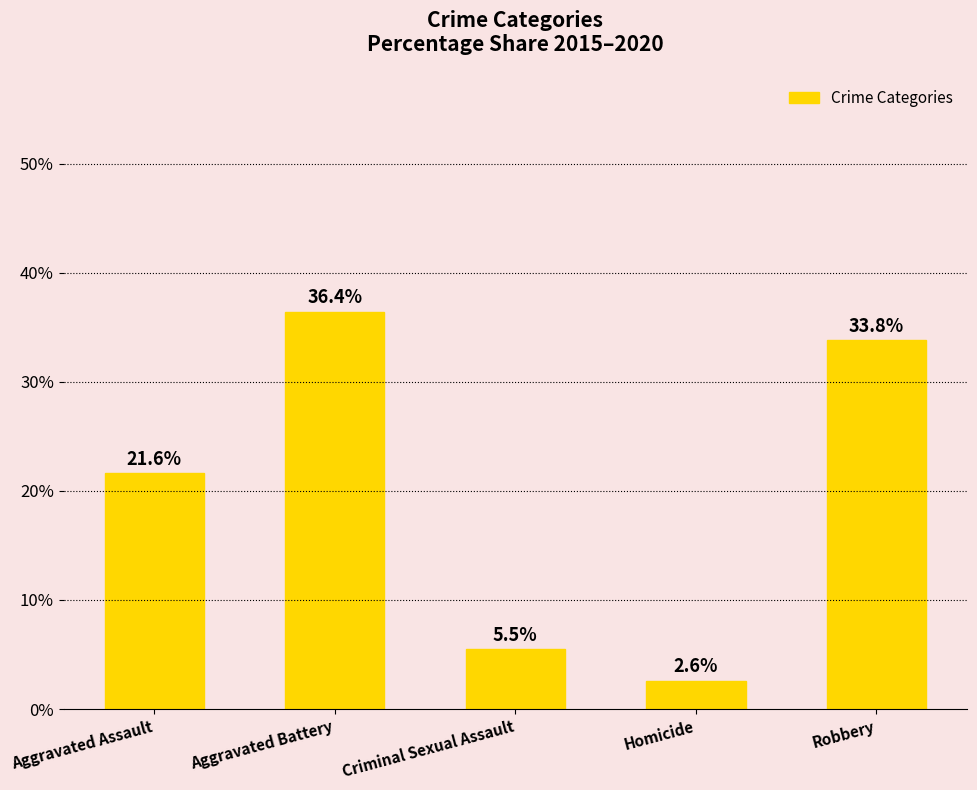

Where is the data nearest to the value 19?

Aggravated Assault